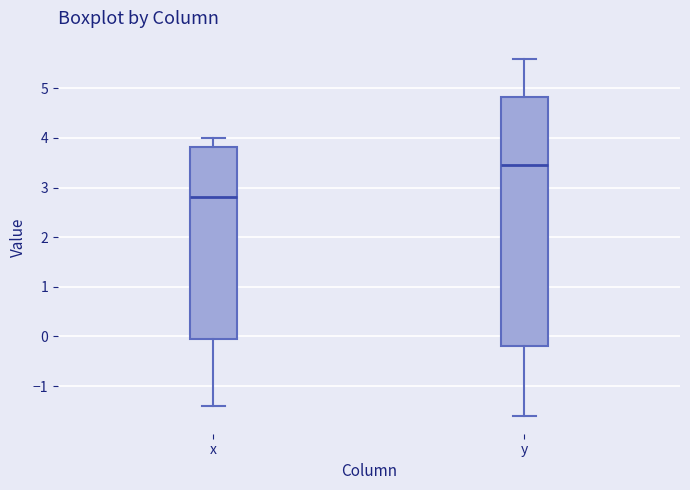

Which box's median line is the highest?

y